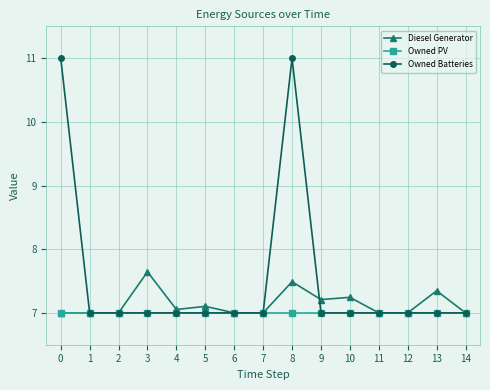

List the series in order of their overall mean, lowest first.

Owned PV, Diesel Generator, Owned Batteries